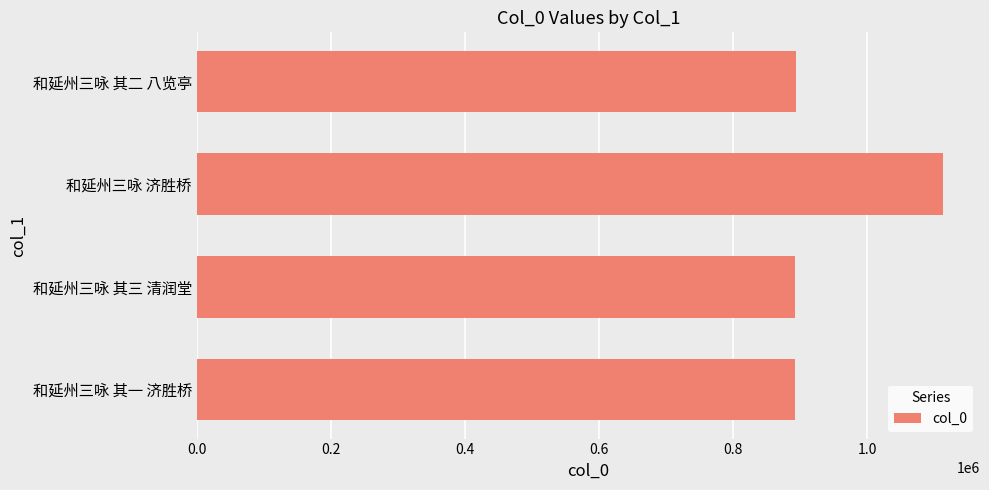

What is the approximate value at 和延州三咏 其二 八览亭?

893218